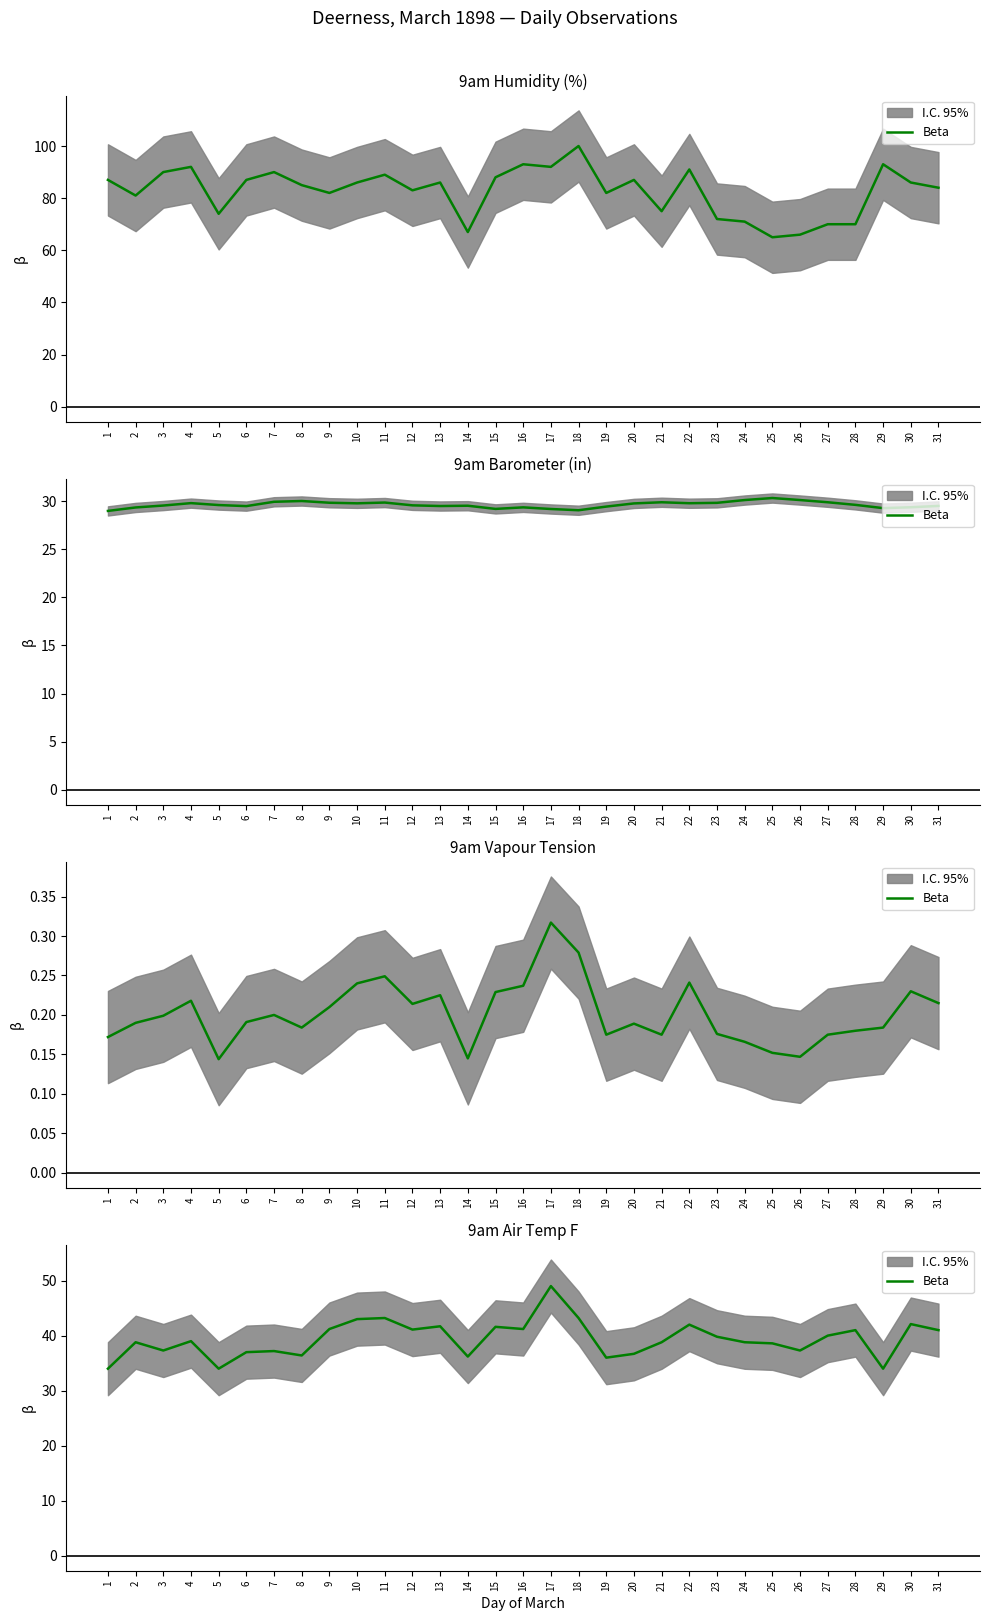

Rank the categories by value from highest to lowest.

17, 11, 18, 10, 30, 22, 13, 15, 9, 16, 12, 28, 31, 27, 23, 4, 2, 21, 24, 25, 3, 26, 7, 6, 20, 8, 14, 19, 1, 5, 29